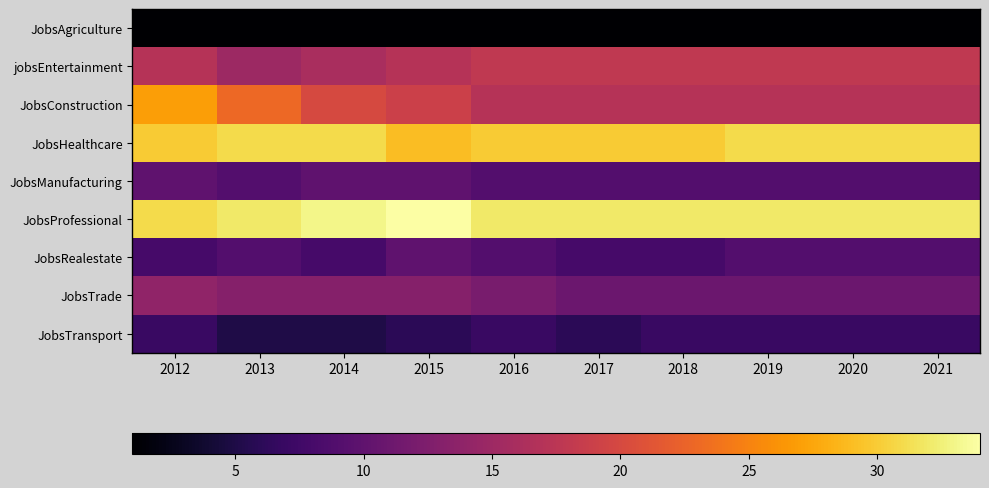

What is the smallest value displayed?

1